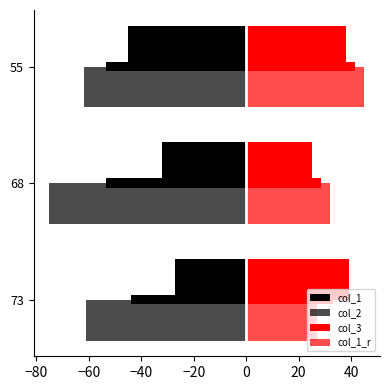

Does the chart contain any negative values?

Yes